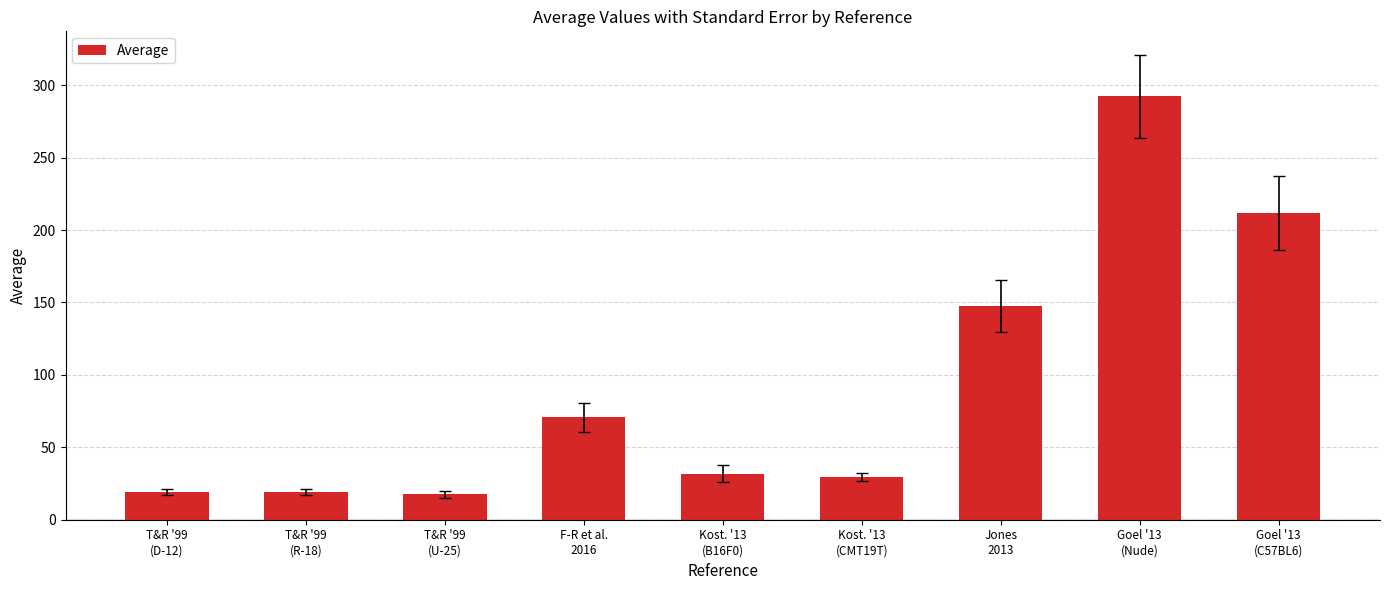

At which label is the value closest to 155?

Jones
2013